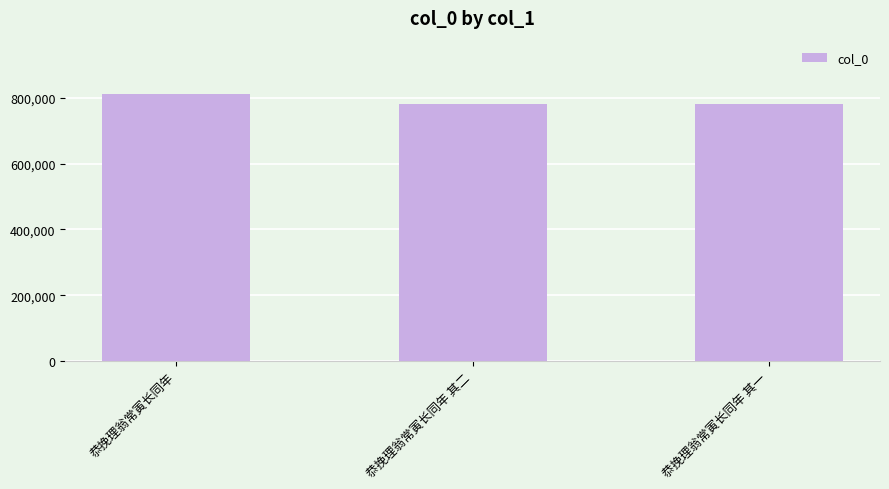

What is the minimum value shown in the chart?

781282